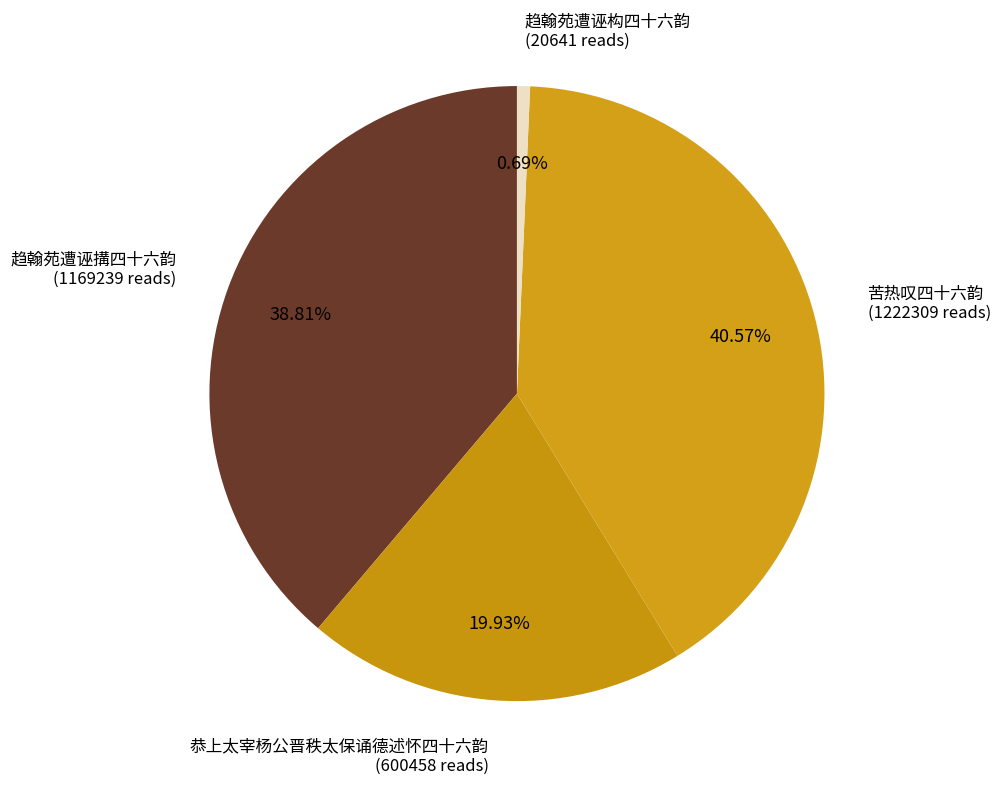

Rank the categories by value from highest to lowest.

苦热叹四十六韵, 趋翰苑遭诬搆四十六韵, 恭上太宰杨公晋秩太保诵德述怀四十六韵, 趋翰苑遭诬构四十六韵